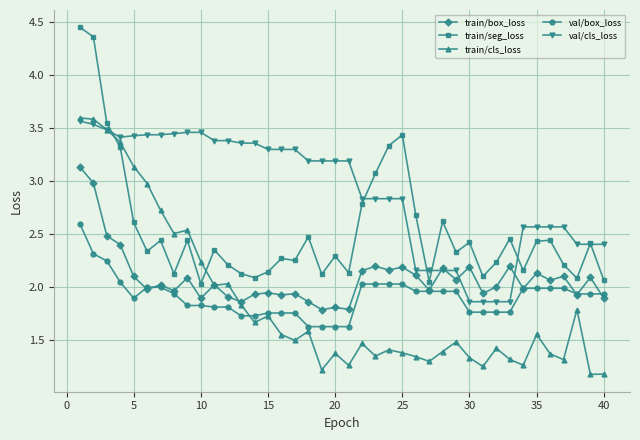

True or false: train/seg_loss has more than 2 interior local peaks.

True